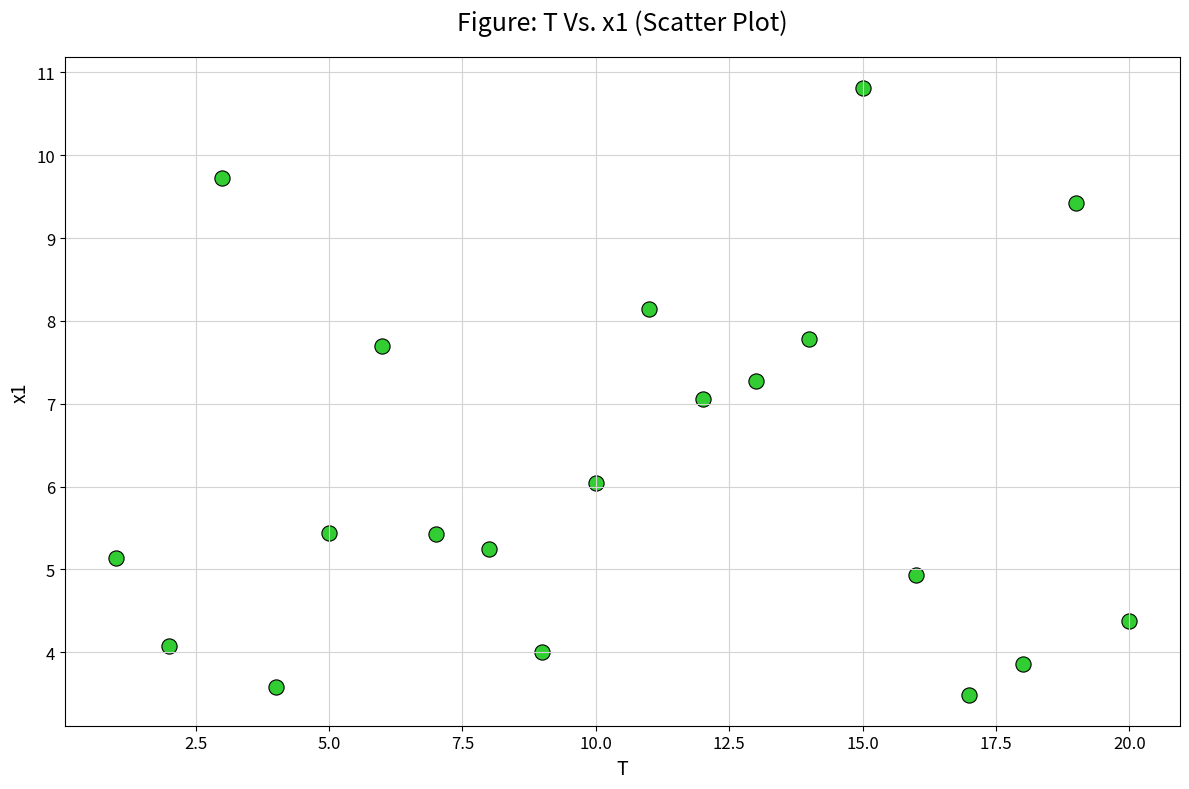

What is the range of X values (max minus min)?

19.0